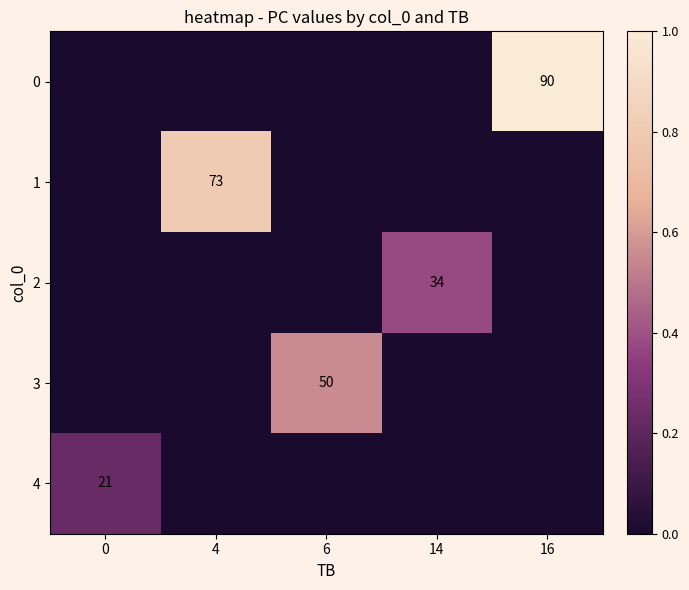

True or false: 1 has a value of 0.0 at 14.

True